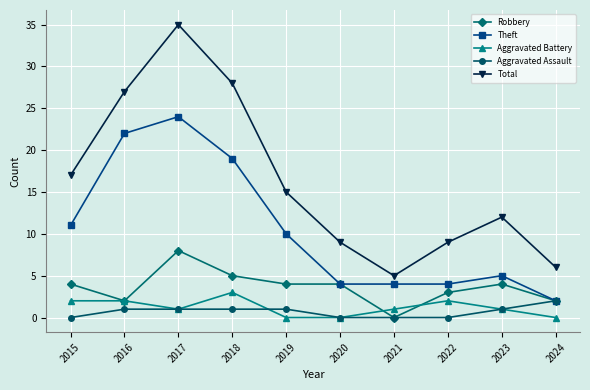

Reading right to left, transcribe all the data shown in this chart.

Robbery: 2024=2	2023=4	2022=3	2021=0	2020=4	2019=4	2018=5	2017=8	2016=2	2015=4
Theft: 2024=2	2023=5	2022=4	2021=4	2020=4	2019=10	2018=19	2017=24	2016=22	2015=11
Aggravated Battery: 2024=0	2023=1	2022=2	2021=1	2020=0	2019=0	2018=3	2017=1	2016=2	2015=2
Aggravated Assault: 2024=2	2023=1	2022=0	2021=0	2020=0	2019=1	2018=1	2017=1	2016=1	2015=0
Total: 2024=6	2023=12	2022=9	2021=5	2020=9	2019=15	2018=28	2017=35	2016=27	2015=17